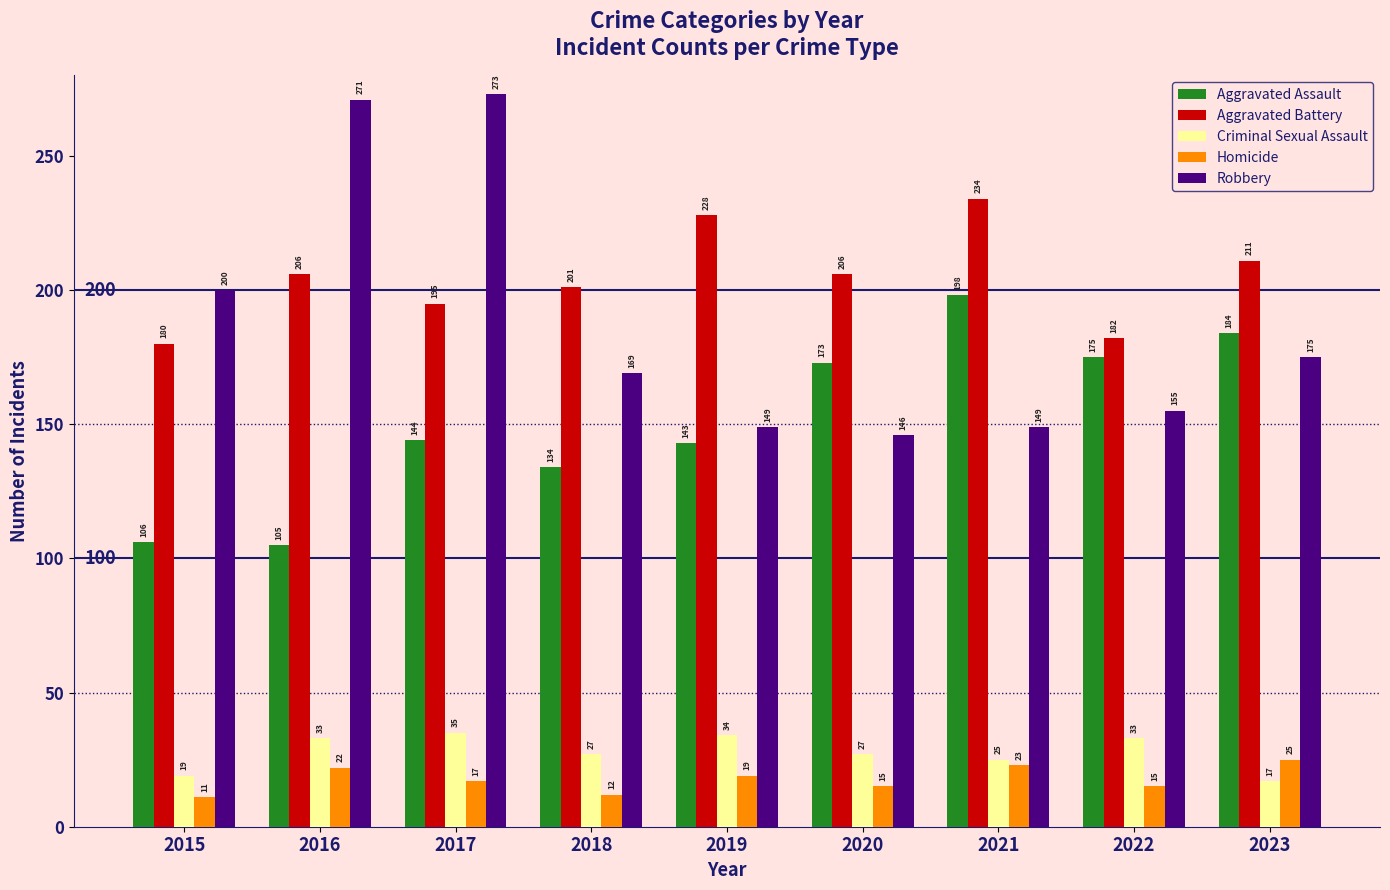

What is the difference between the maximum and second lowest values in the Homicide series?

13